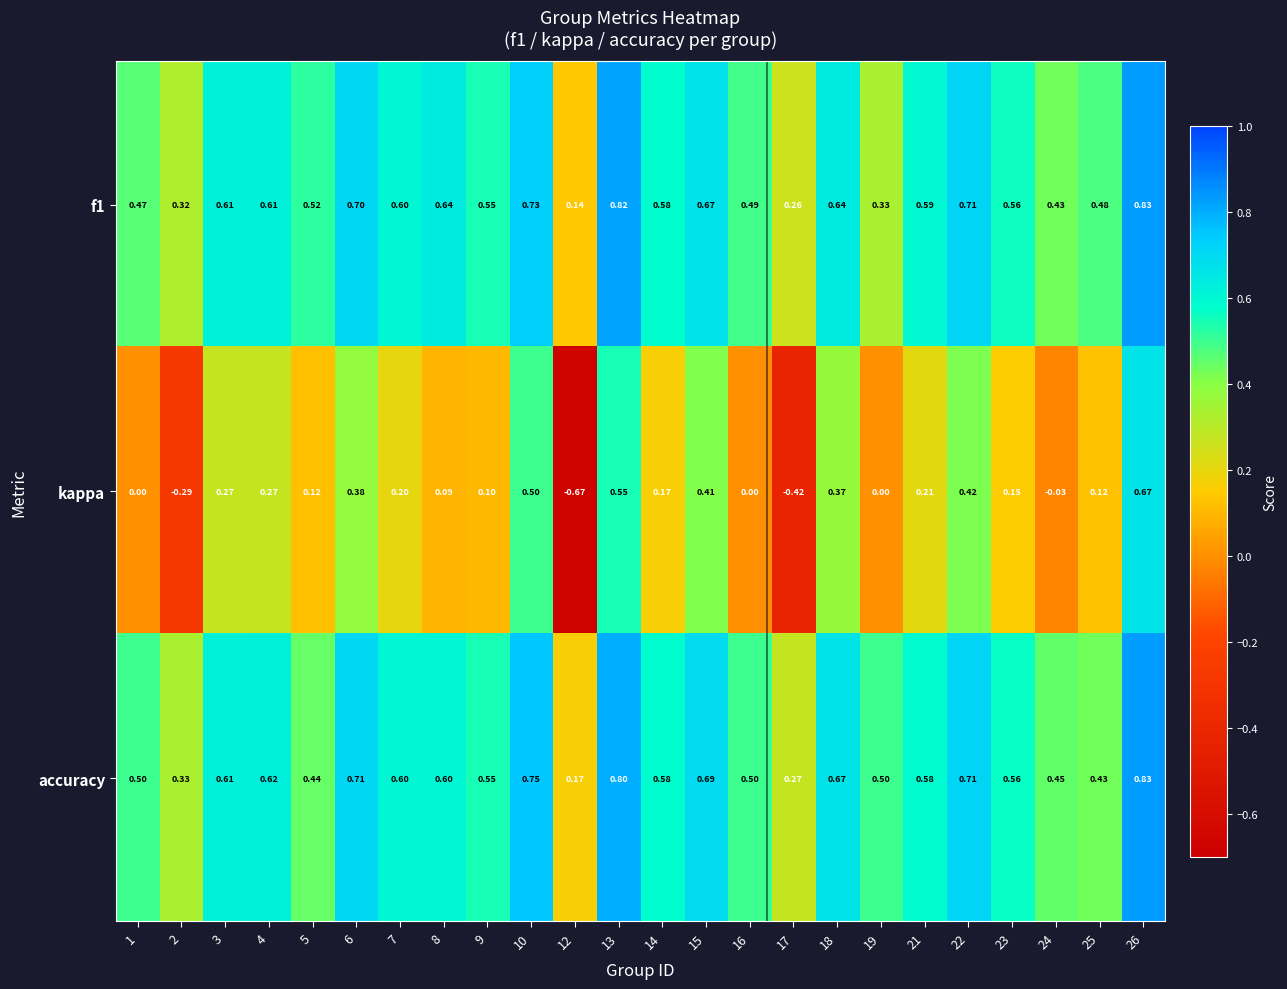

Which series changed the most between 2 and 4?

kappa